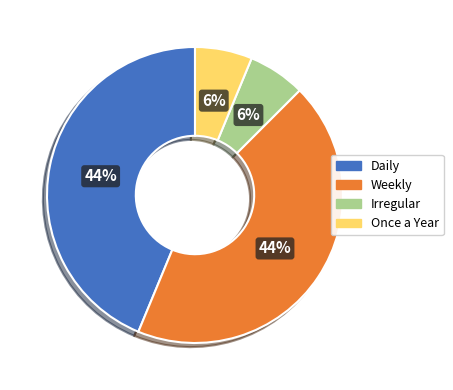

What percentage is the Irregular slice, to the nearest percent?

6%